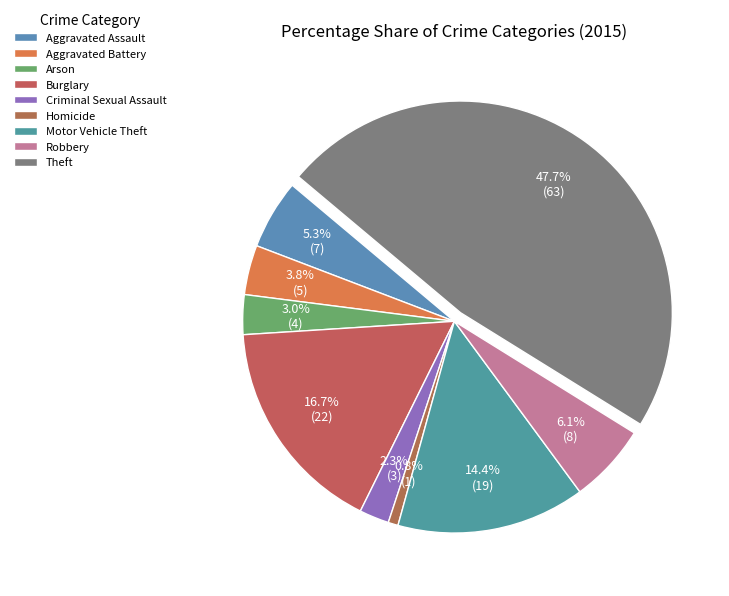

How many slices are in this pie chart?

9